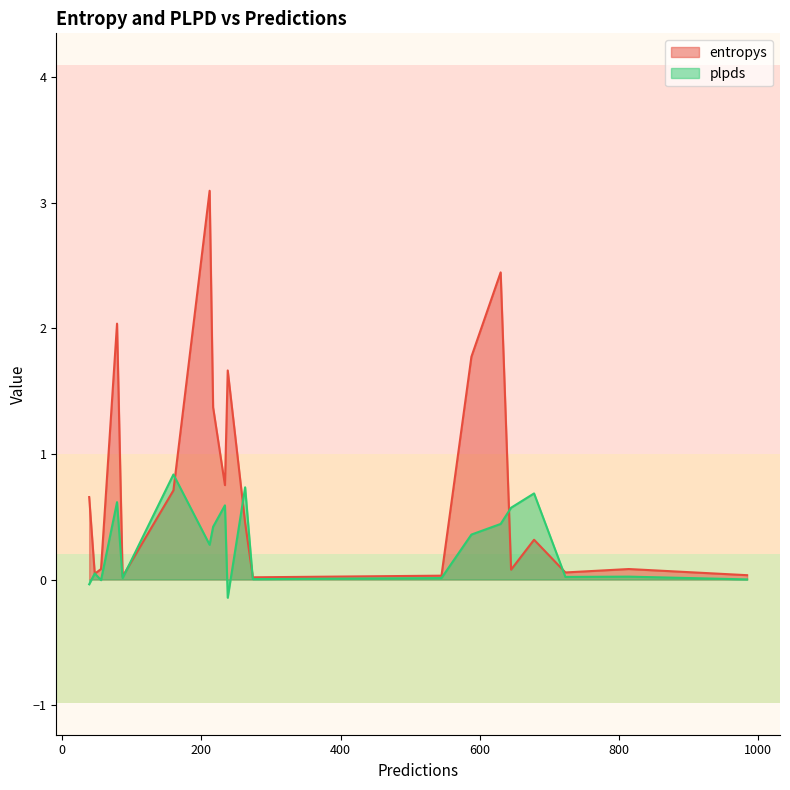

What is the difference between the maximum and minimum values in the entropys series?

3.1